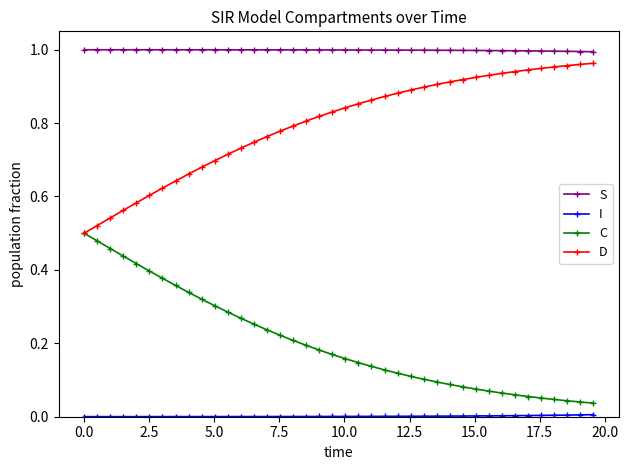

Which series has the largest total across all categories?

S